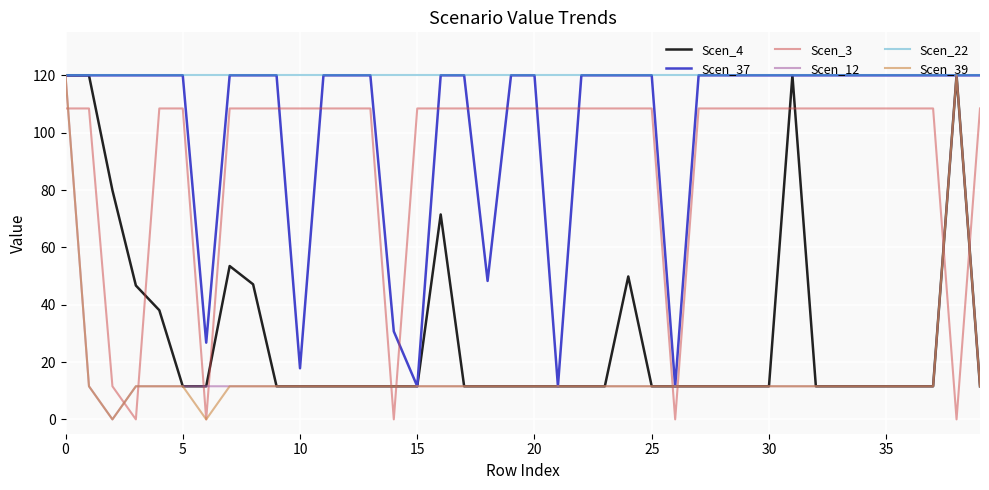

At how many categories does at least one series exceed 112?

40